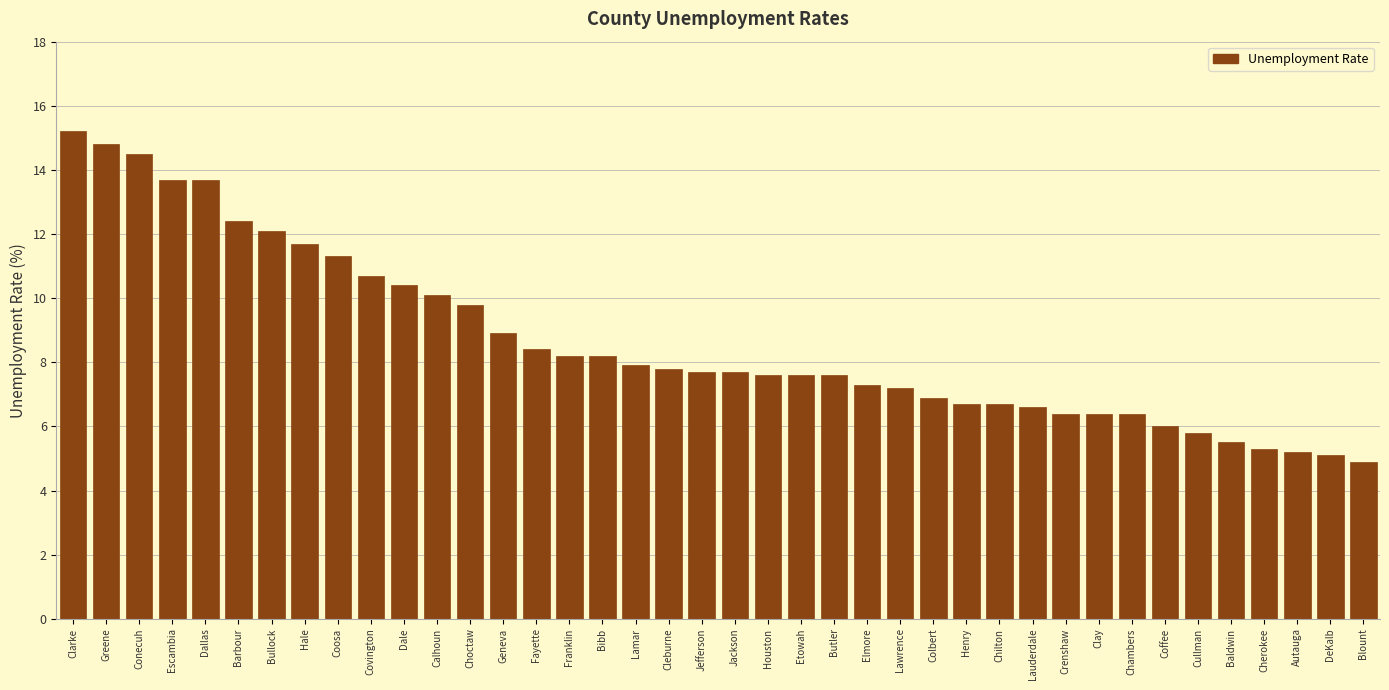

What is the value of the 32nd bar from the left?

6.4